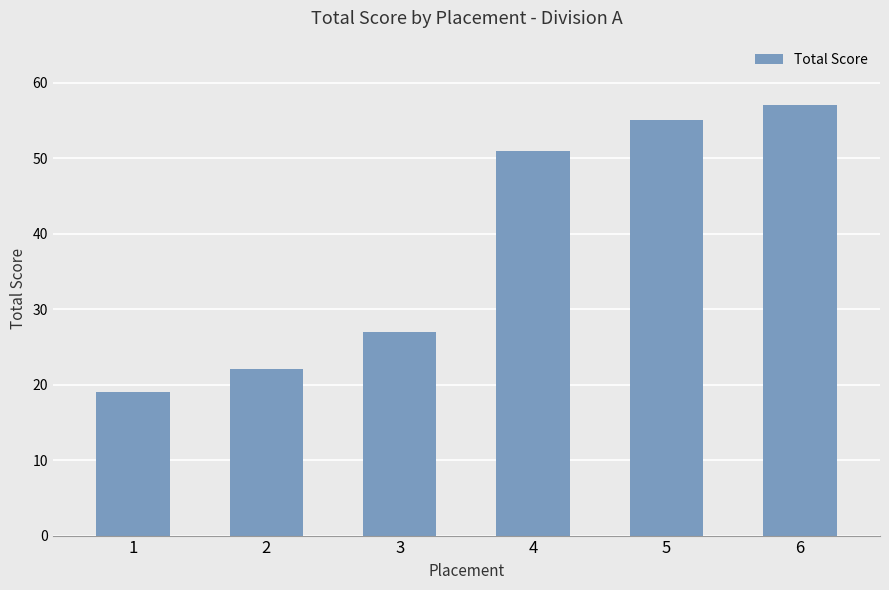

What is the sum of all values?

231